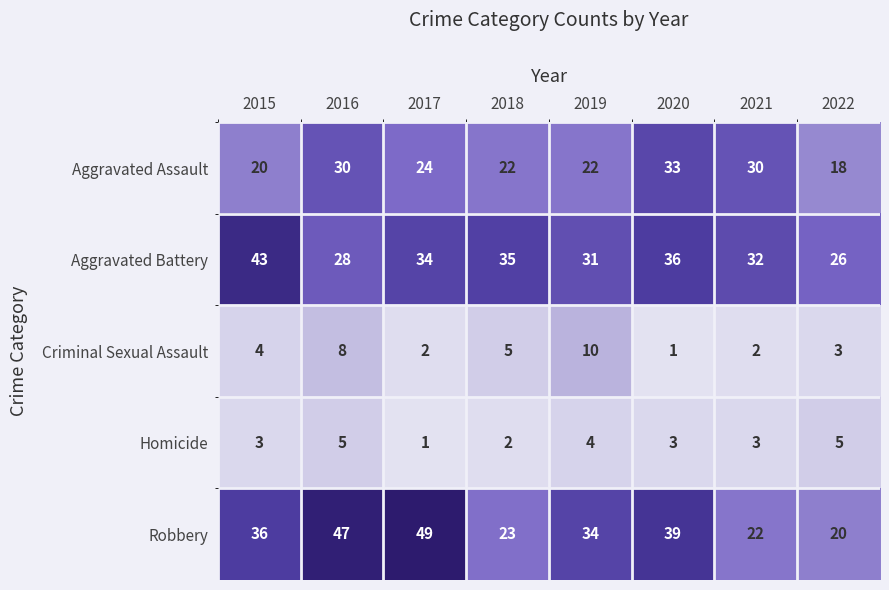

What is the average value of the Homicide series?

3